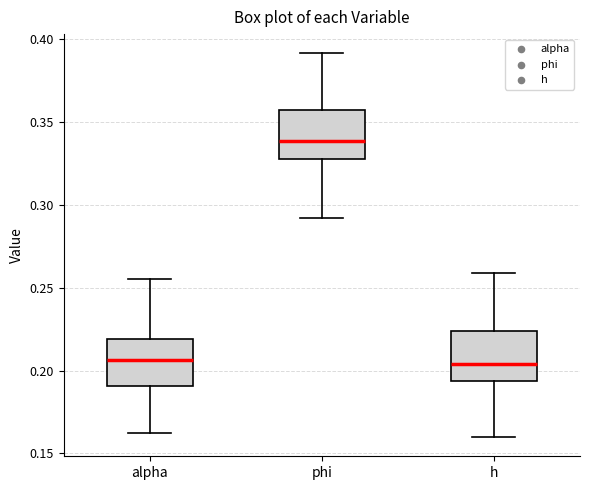

Reading left to right, read every box against the y-axis: the position of its median line, the range the box covers, and the ends of its whiskers. The values are not printed on the chart, so give them approximately, as read against the axis.

alpha: median 0.205, box 0.190 to 0.220, whiskers 0.160 to 0.255
phi: median 0.340, box 0.330 to 0.355, whiskers 0.290 to 0.390
h: median 0.205, box 0.195 to 0.225, whiskers 0.160 to 0.260